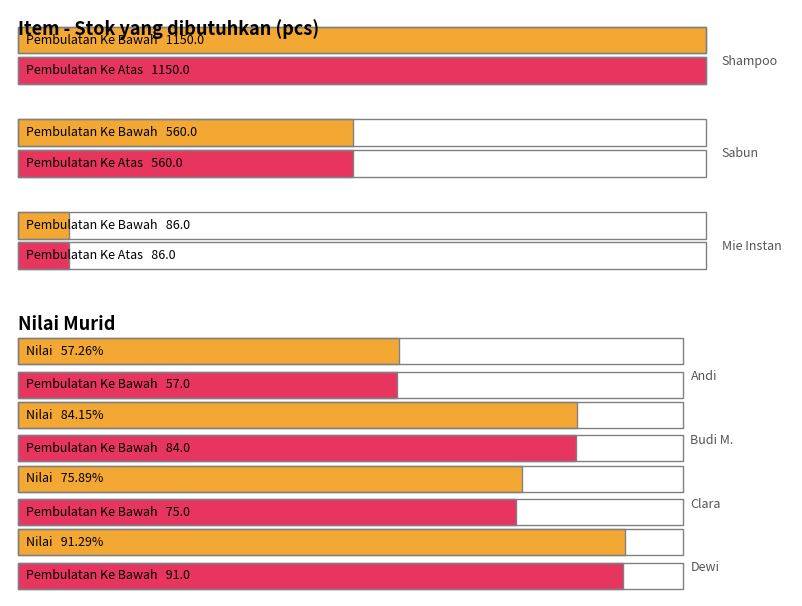

Which has a higher value, Shampoo or Sabun?

Shampoo